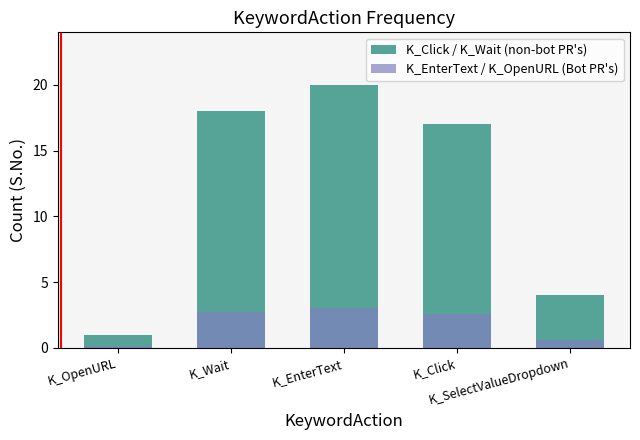

Reading left to right, what are all the values shown in this chart?

K_Click / K_Wait (non-bot PR's): 1.0	18.0	20.0	17.0	4.0
K_EnterText / K_OpenURL (Bot PR's): 0.1	2.7	3.0	2.5	0.6